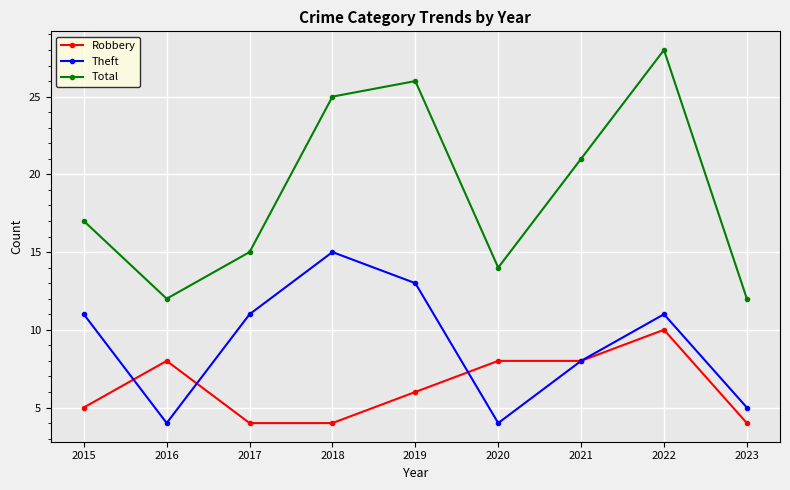

Reading left to right, what are all the values shown in this chart?

Robbery: 2015=5	2016=8	2017=4	2018=4	2019=6	2020=8	2021=8	2022=10	2023=4
Theft: 2015=11	2016=4	2017=11	2018=15	2019=13	2020=4	2021=8	2022=11	2023=5
Total: 2015=17	2016=12	2017=15	2018=25	2019=26	2020=14	2021=21	2022=28	2023=12